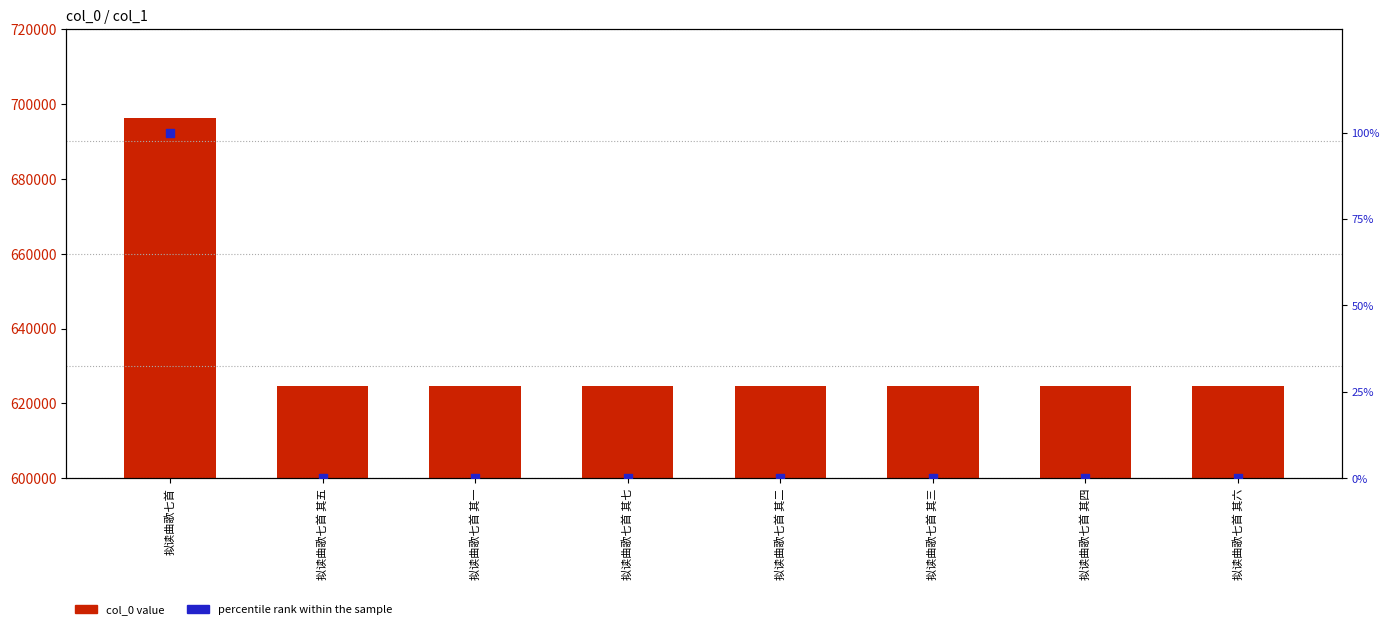

What is the total value across all series at 拟读曲歌七首 其七?

624564